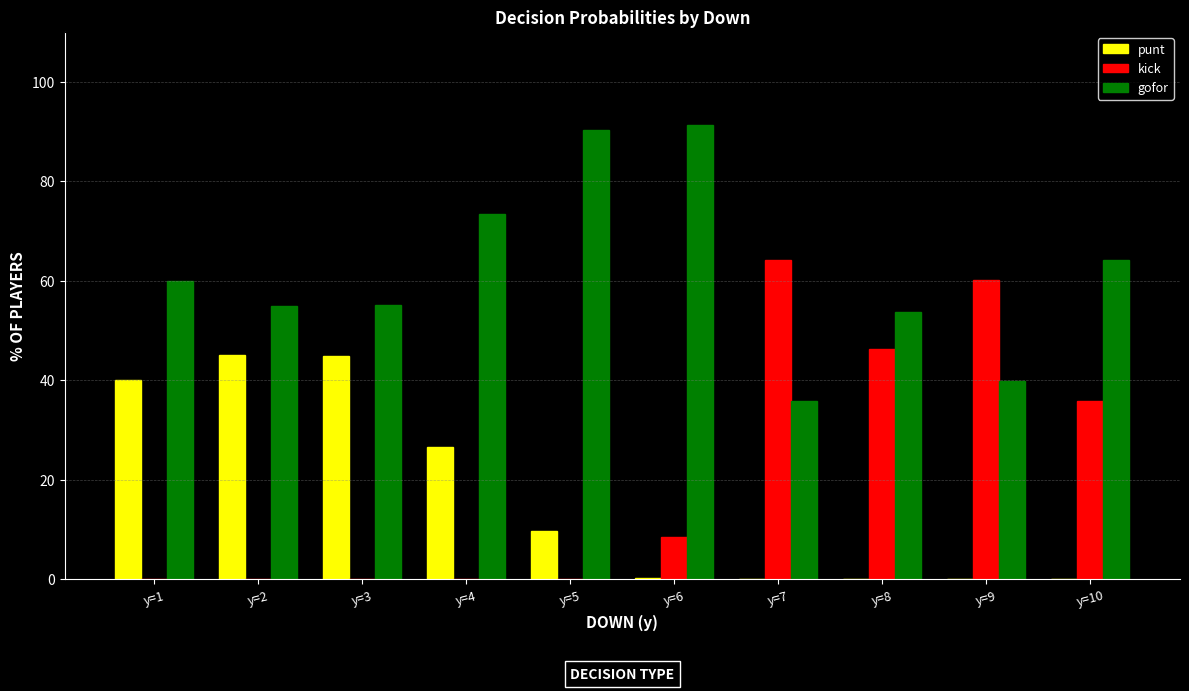

Is the value of kick at y=3 greater than the value of punt at y=3?

No